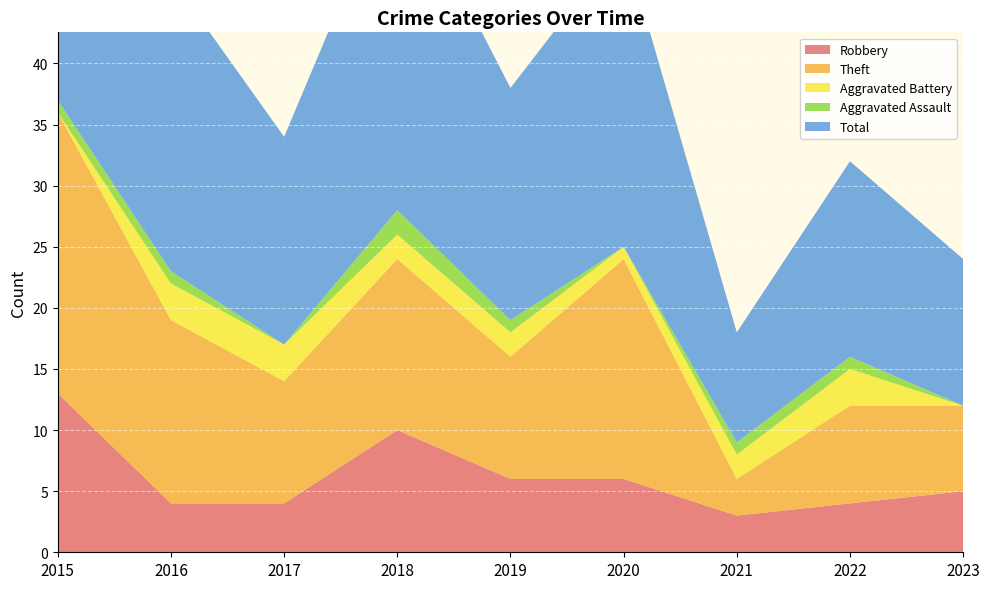

Reading left to right, list all the values displayed in this chart.

Robbery: 13	4	4	10	6	6	3	4	5
Theft: 23	15	10	14	10	18	3	8	7
Aggravated Battery: 0	3	3	2	2	1	2	3	0
Aggravated Assault: 1	1	0	2	1	0	1	1	0
Total: 37	24	17	28	19	25	9	16	12